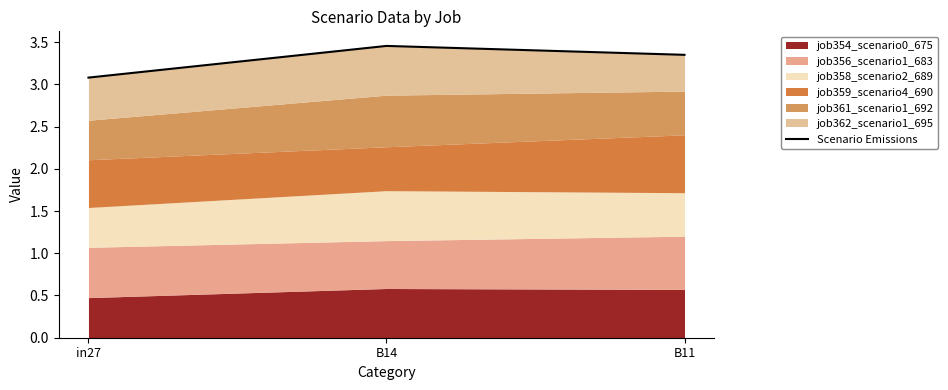

Between B14 and in27, which is larger?

B14